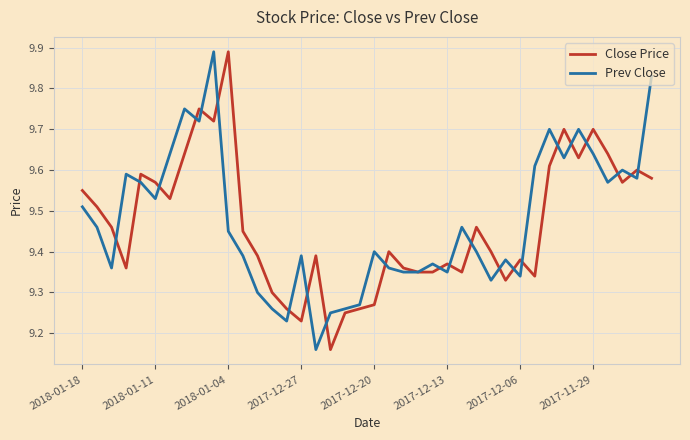

What is the value of the Close Price point at the 24th from the left?

9.3